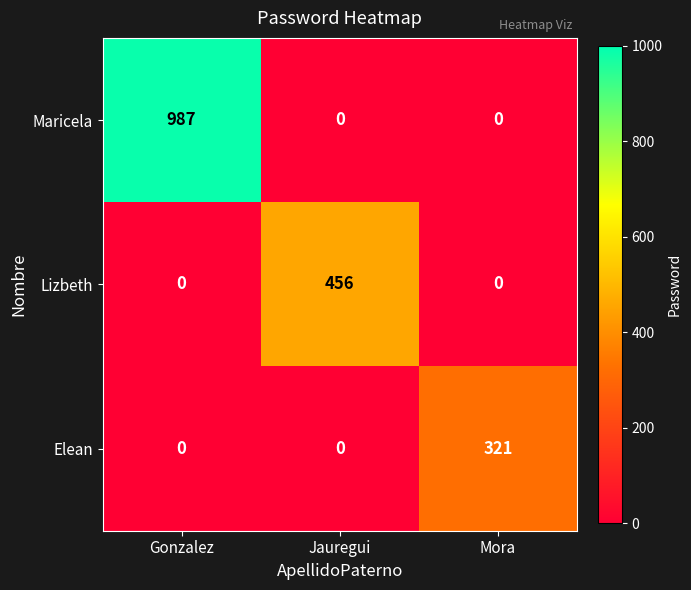

What is the greatest value displayed?

987